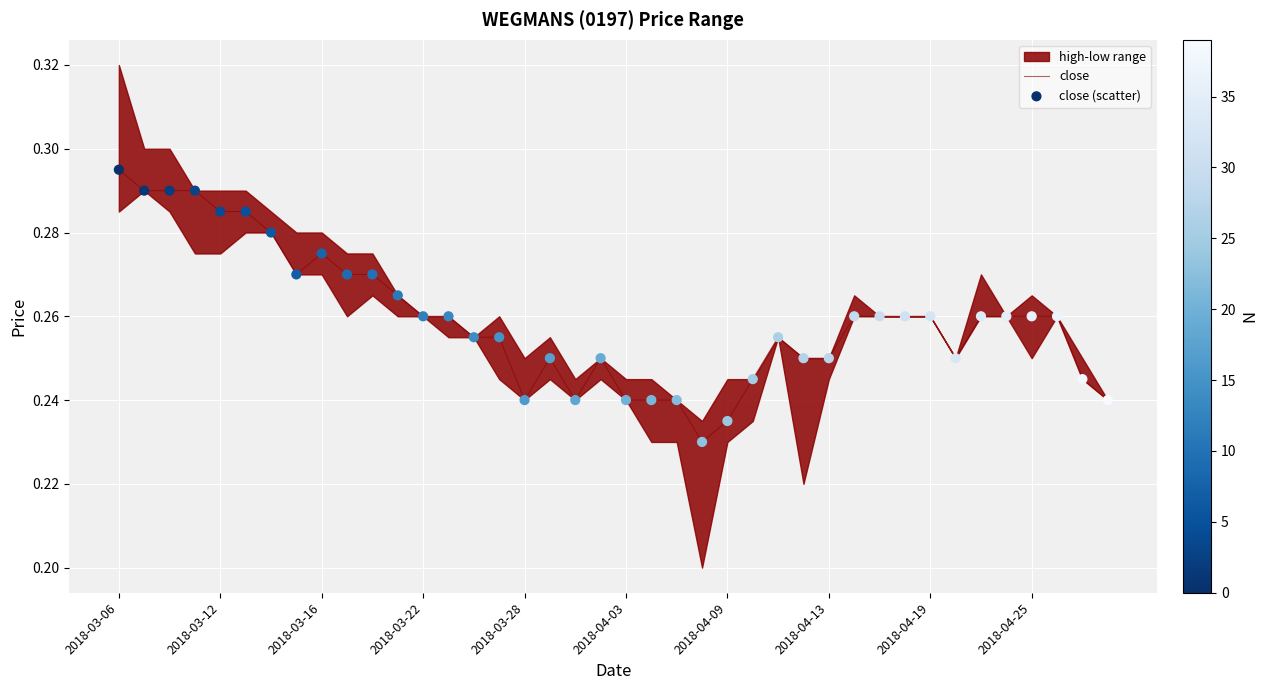

Which category has the highest value in the close series?

2018-03-06